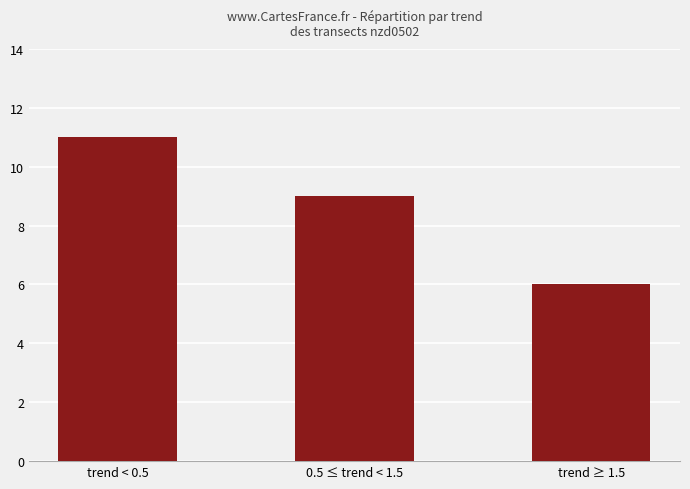

What is the approximate value at 0.5 ≤ trend < 1.5?

9